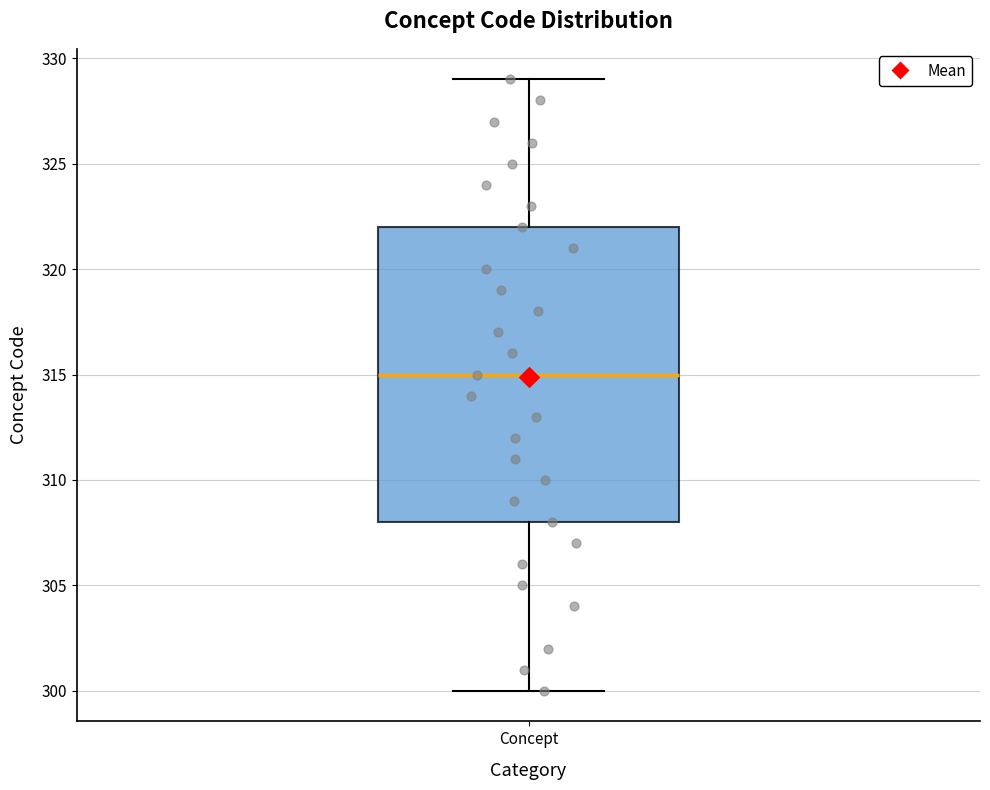

Transcribe this box plot: give where the median line is, the range the box spans, and where the two whiskers end, as read against the y-axis. The values are not printed on the chart, so give them approximately, as read against the axis.

median 315, box 308 to 322, whiskers 300 to 329